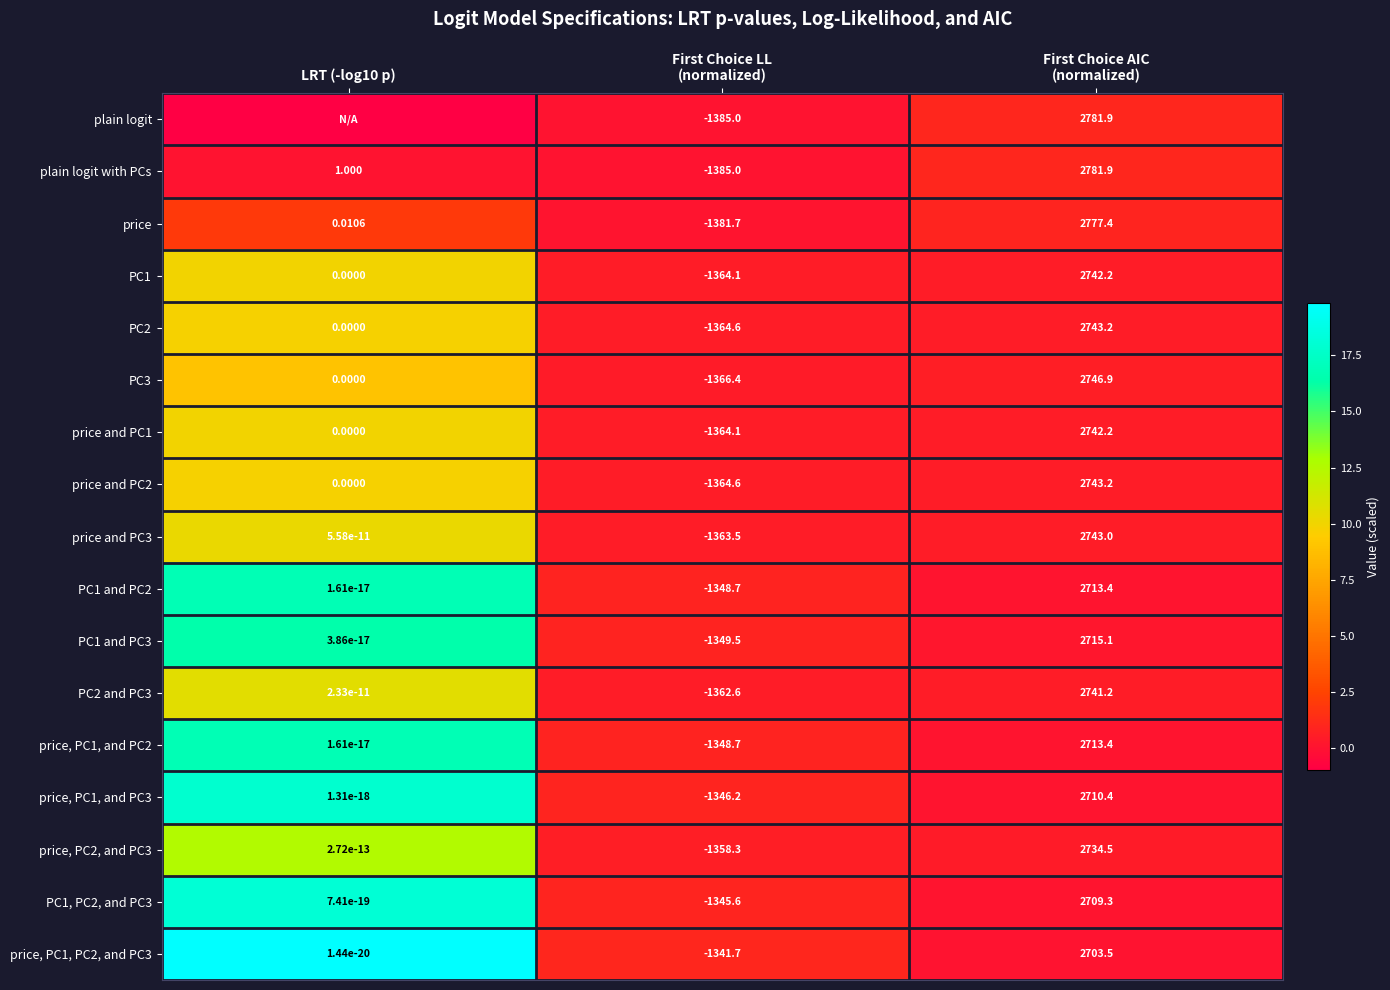

Between First Choice AIC
(normalized) and LRT (-log10 p), which is larger?

First Choice AIC
(normalized)